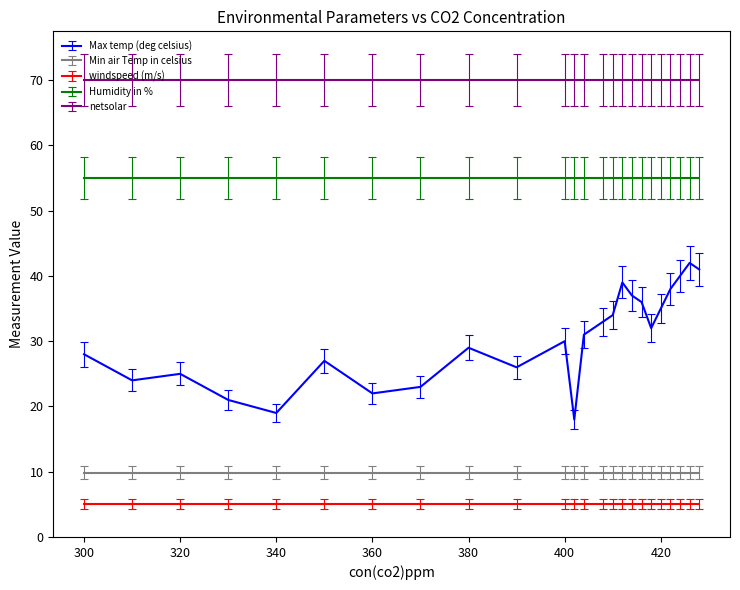

List the series in order of their peak value, lowest first.

windspeed (m/s), Min air Temp in celsius, Max temp (deg celsius), Humidity in %, netsolar